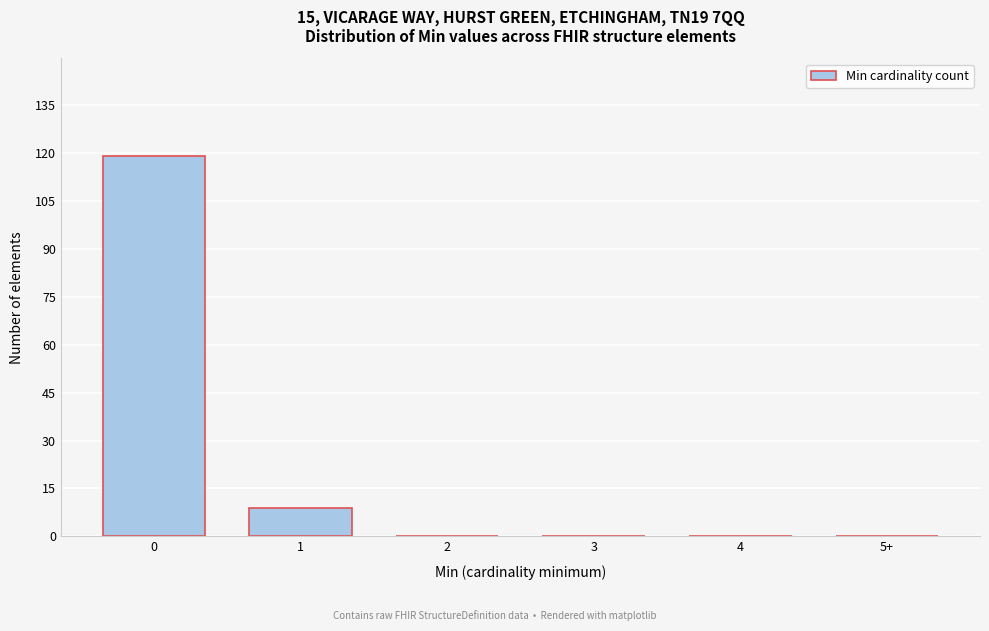

Reading left to right, extract all data points from this chart.

0=119	1=9	2=0	3=0	4=0	5+=0